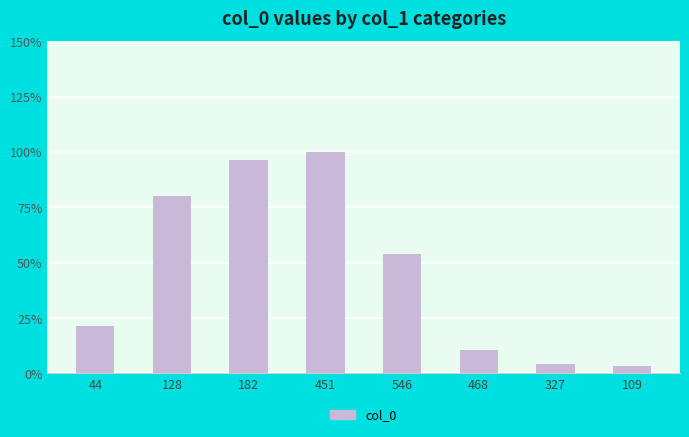

List the labels in order of value, smallest first.

109, 327, 468, 44, 546, 128, 182, 451